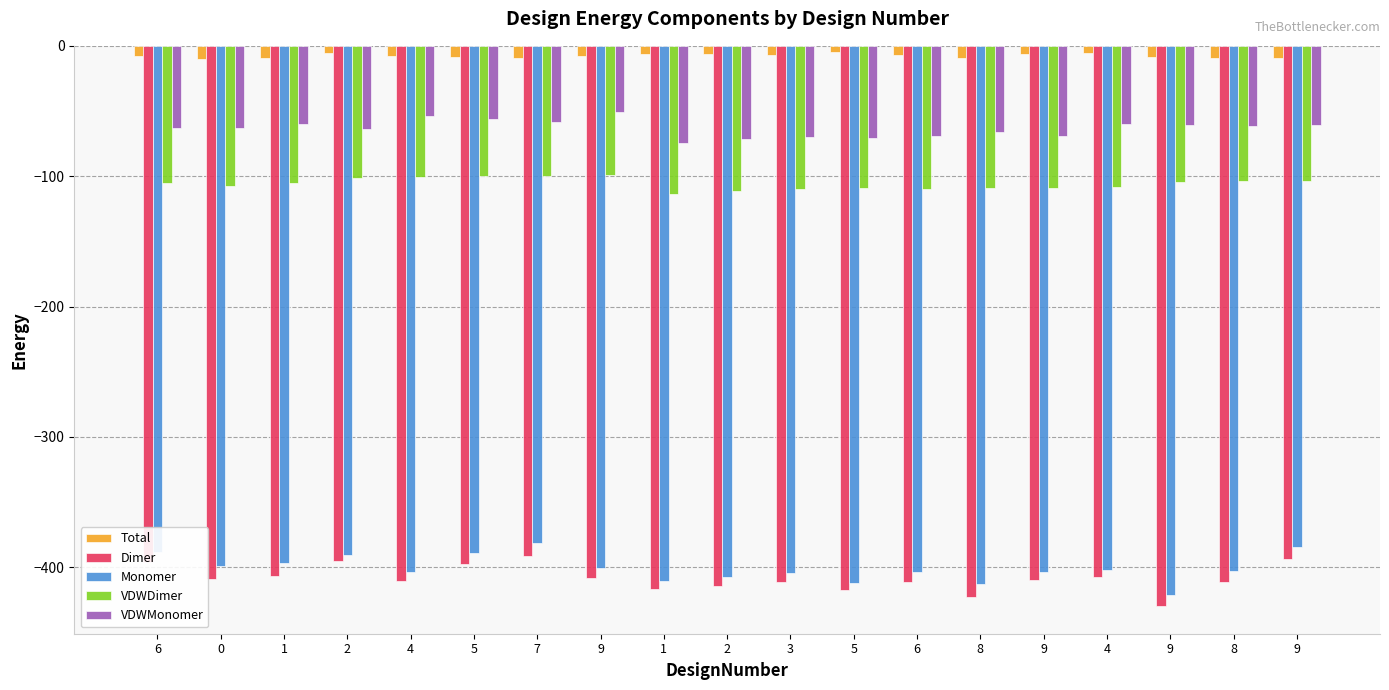

At which category is the sum across all series the highest?

7